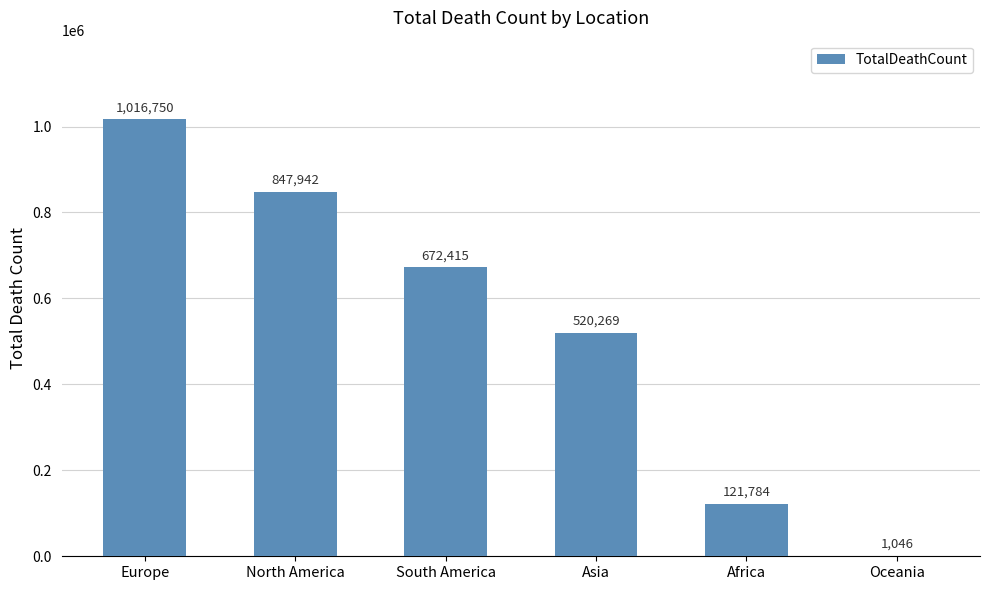

Between South America and Oceania, which is larger?

South America